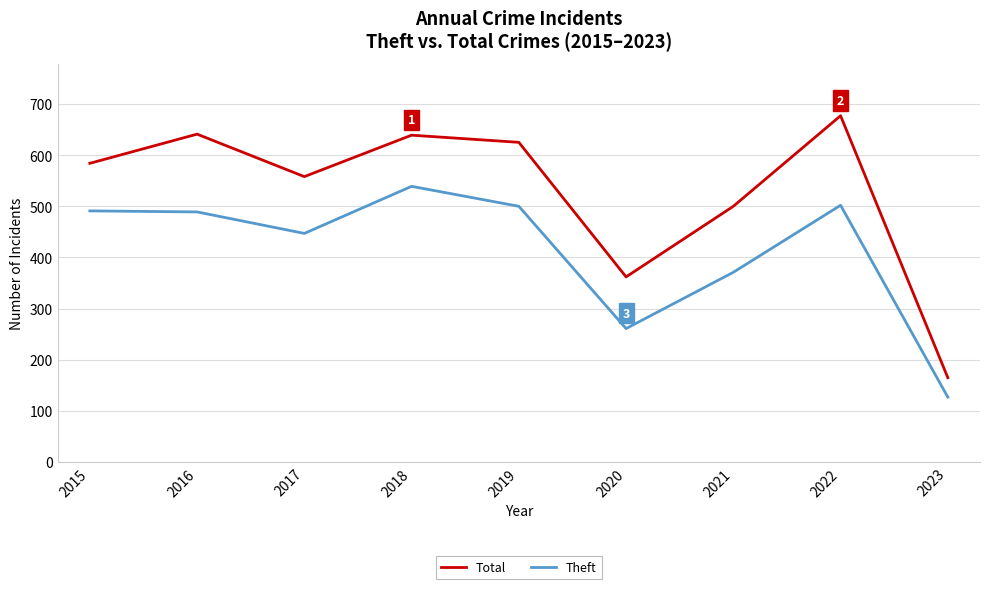

The value of Theft at 2017 is 153. True or false?

False